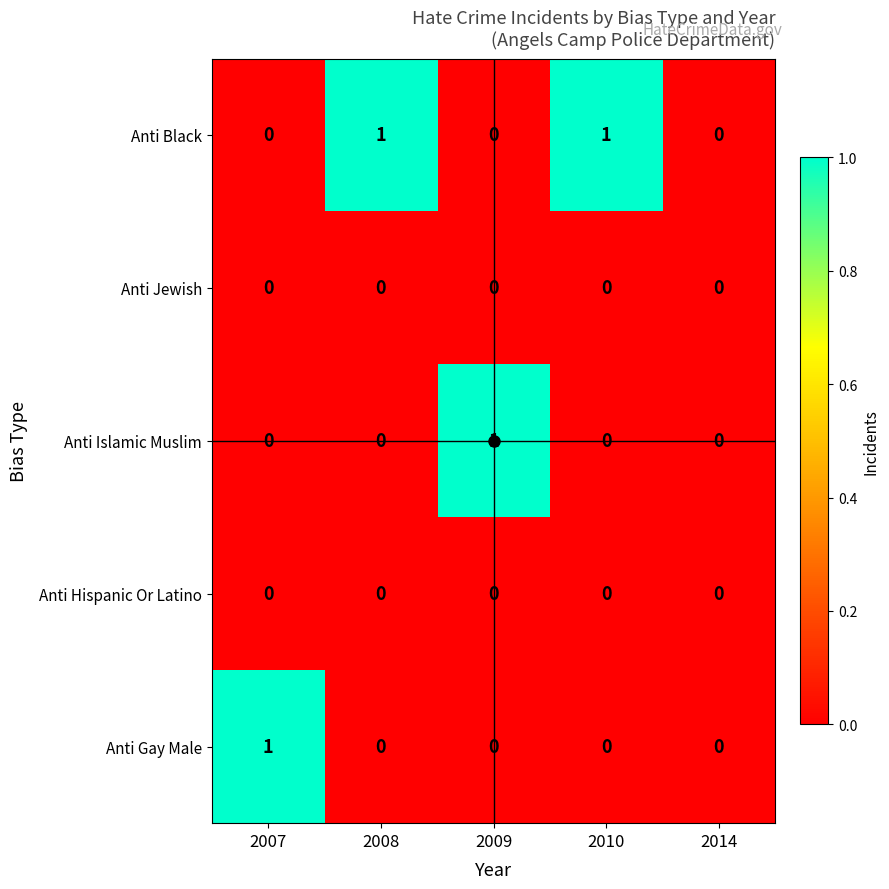

Which series has the largest total across all categories?

Anti Black